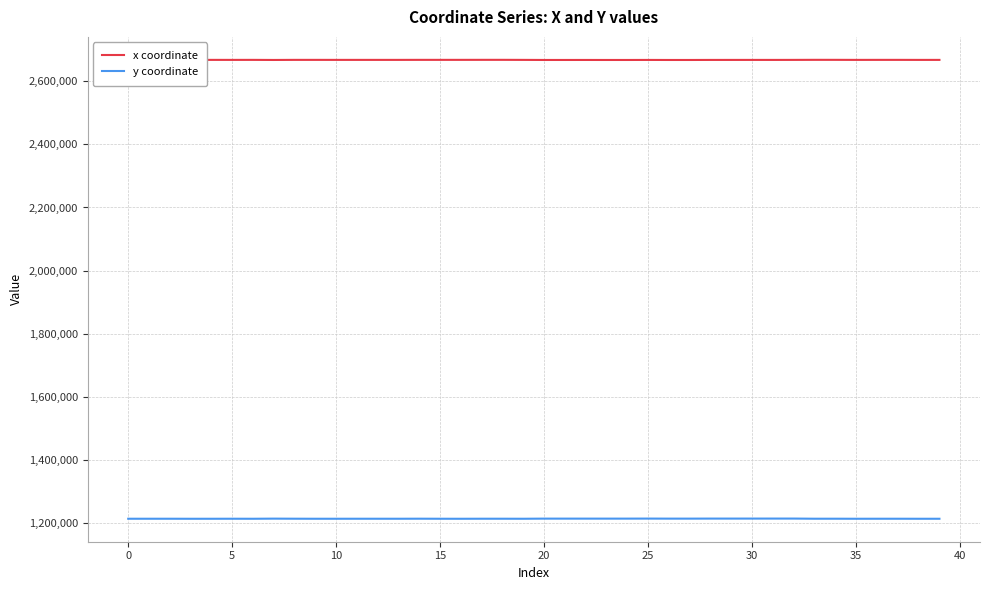

Which series has the largest range (max minus min)?

y coordinate